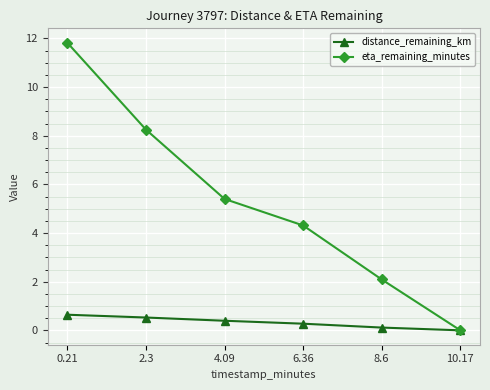

What position from the left is 6.36?

4